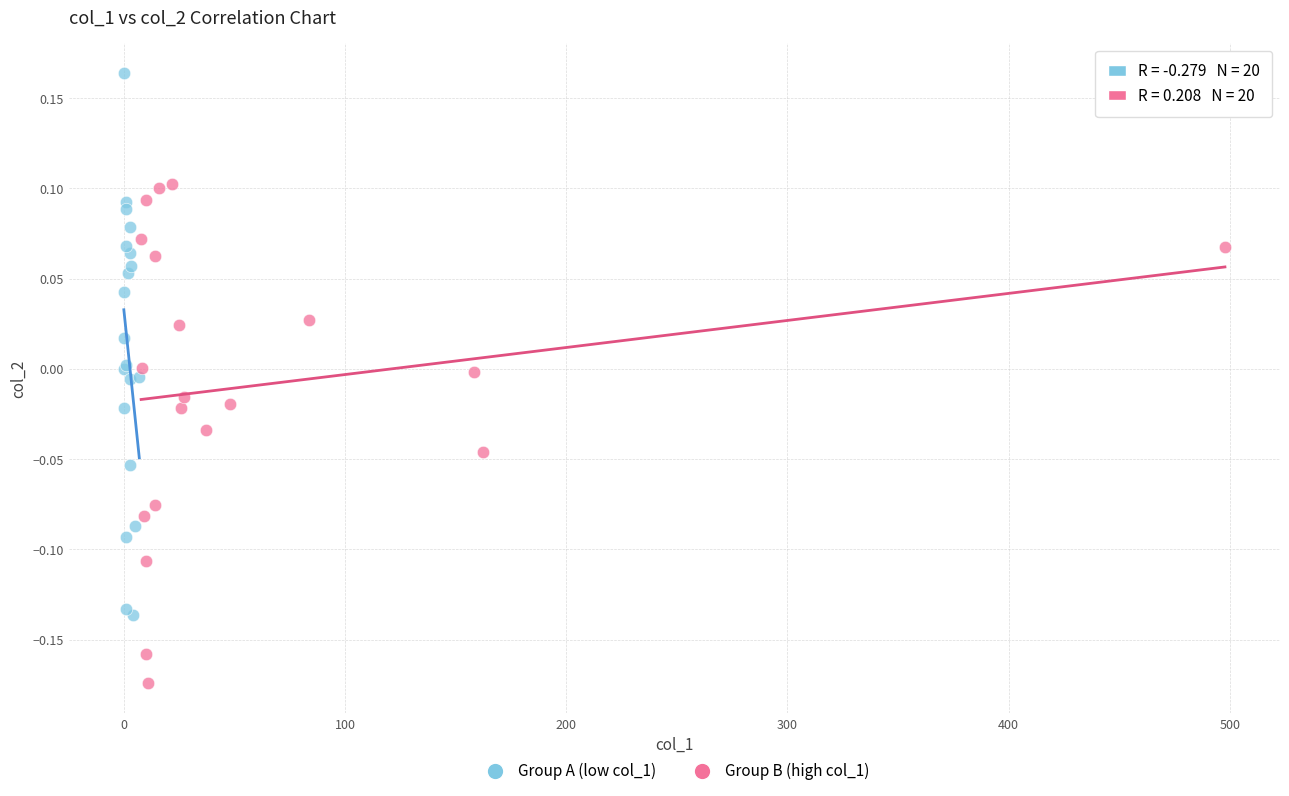

Which series contains the highest Y value?

Group A (low col_1)